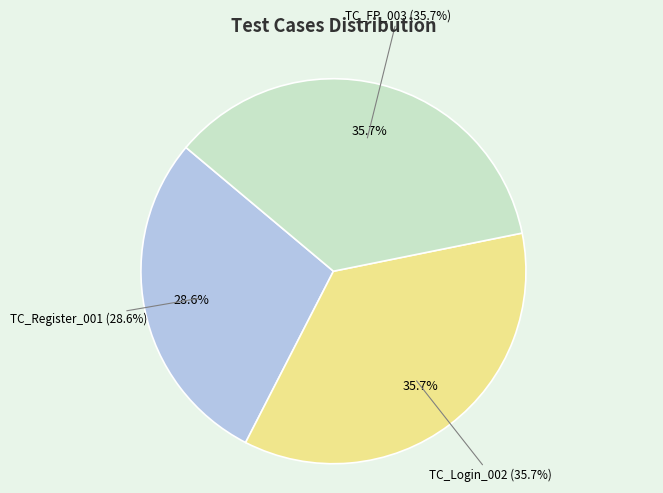

What percentage is the TC_FP_003 slice, to the nearest percent?

36%